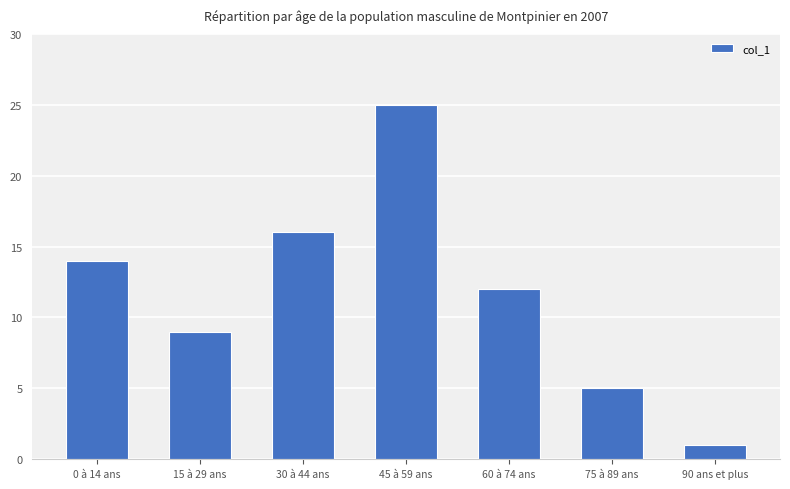

What is the label of the 5th bar from the left?

60 à 74 ans